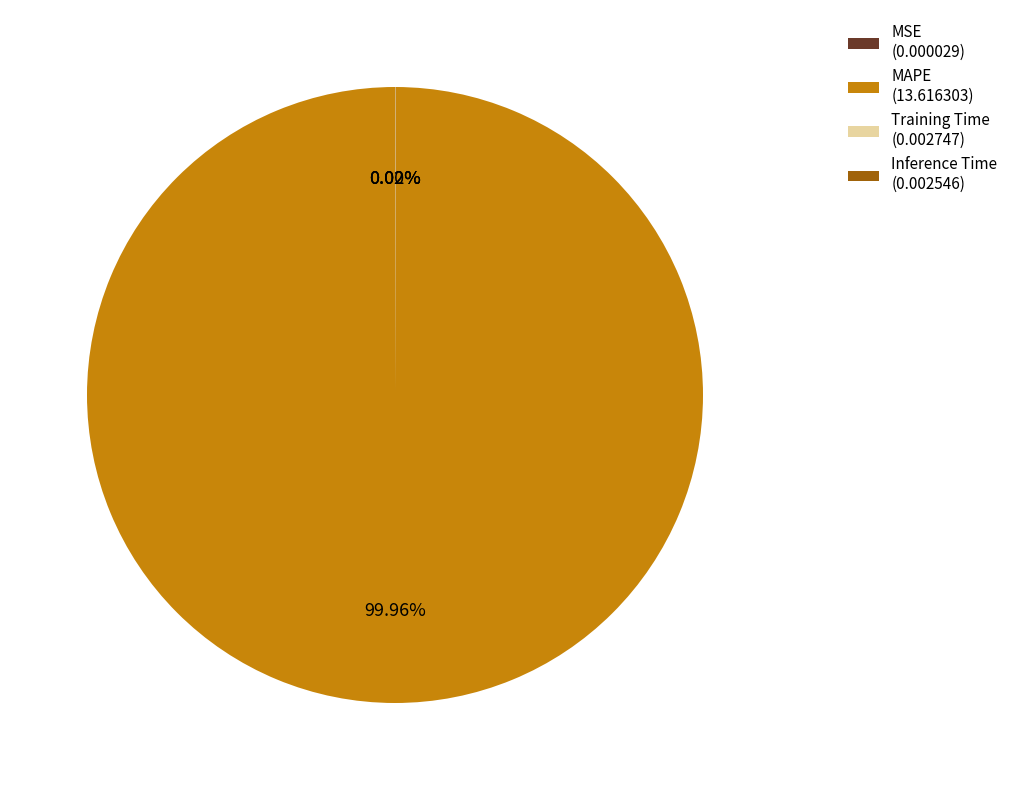

Does any single category account for the majority?

Yes